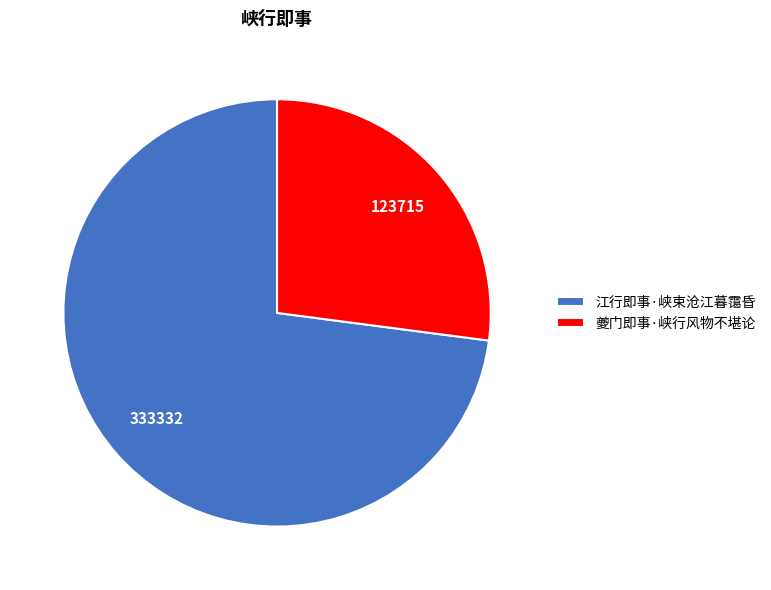

Which has a higher value, 夔门即事·峡行风物不堪论 or 江行即事·峡束沧江暮霭昏?

江行即事·峡束沧江暮霭昏